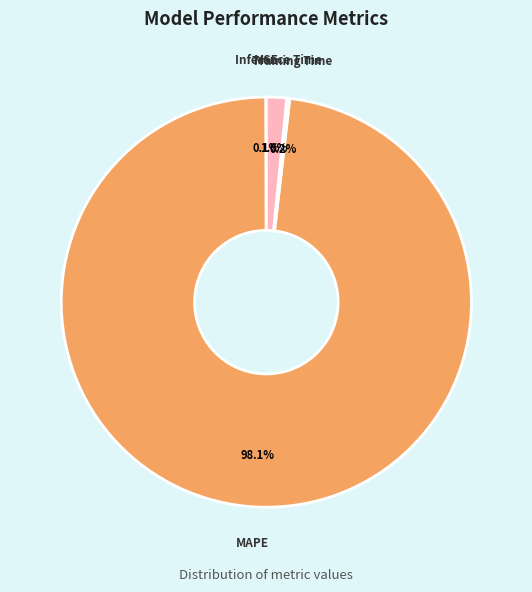

What percentage is the Inference Time slice, to the nearest percent?

2%